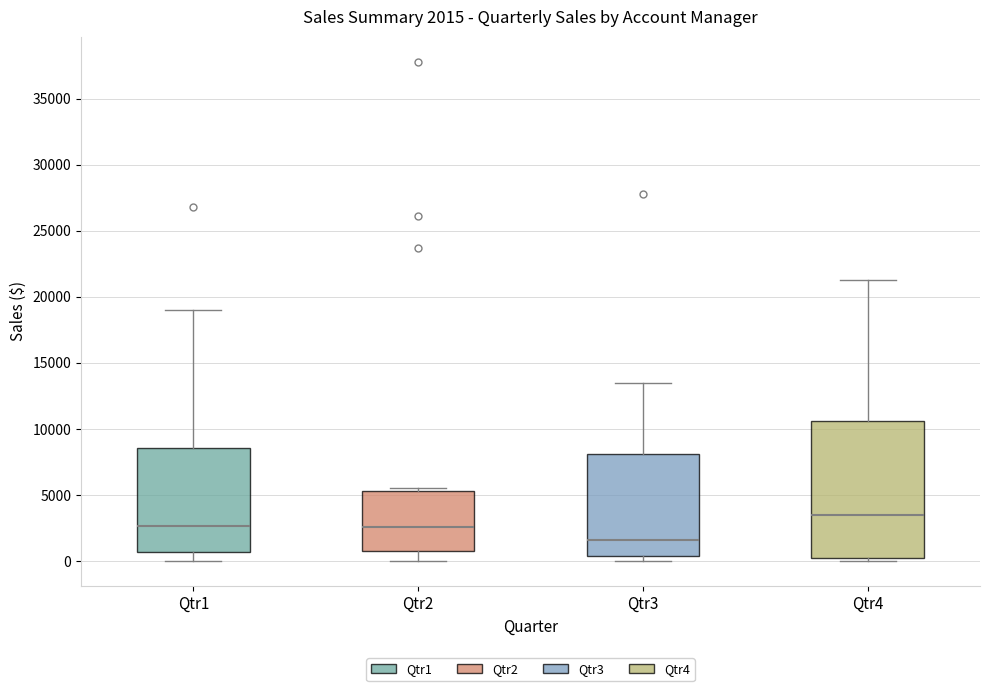

Which box has the lowest median line?

Qtr3